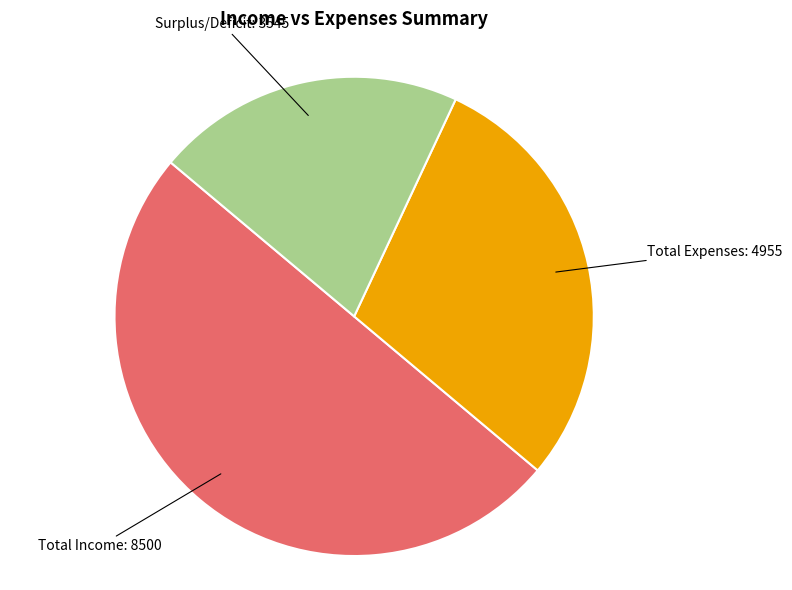

How many segments does this pie chart have?

3